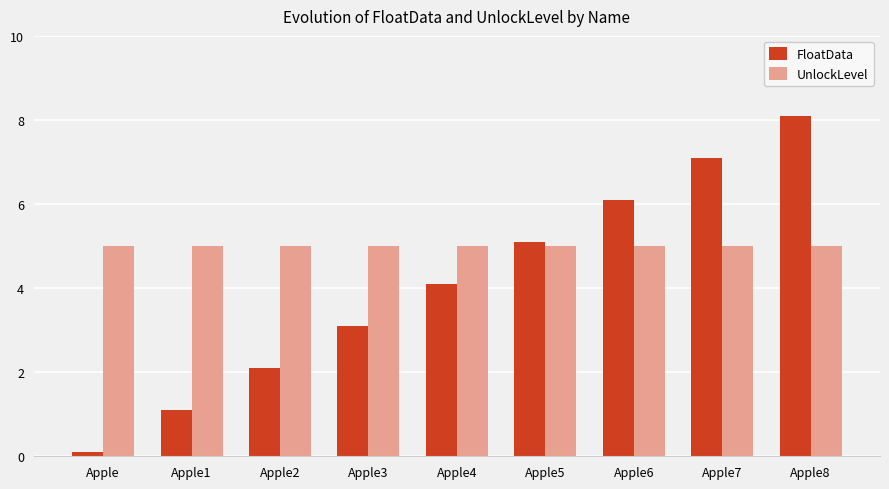

List the labels in order of FloatData value, largest first.

Apple8, Apple7, Apple6, Apple5, Apple4, Apple3, Apple2, Apple1, Apple